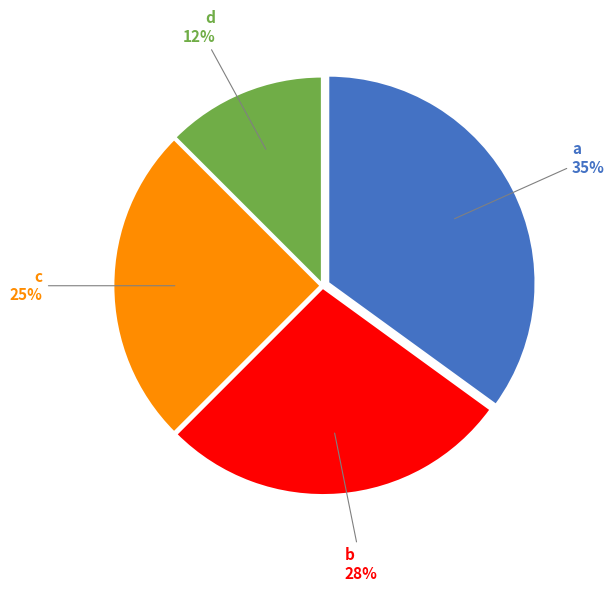

Is the sum of d and a greater than half?

No